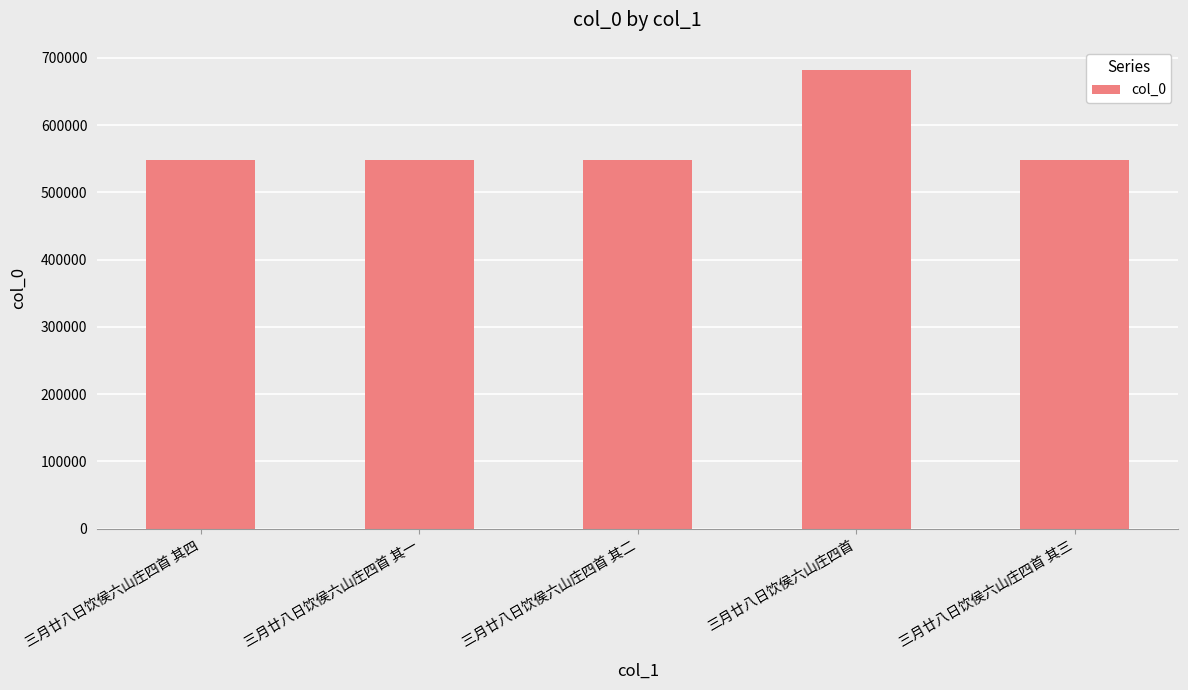

Which has a higher value, 三月廿八日饮侯六山庄四首 其三 or 三月廿八日饮侯六山庄四首?

三月廿八日饮侯六山庄四首